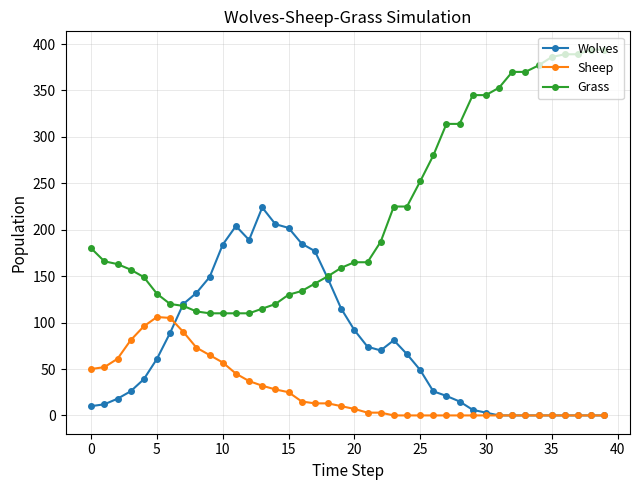

How many data points in Sheep are less than 10?

20